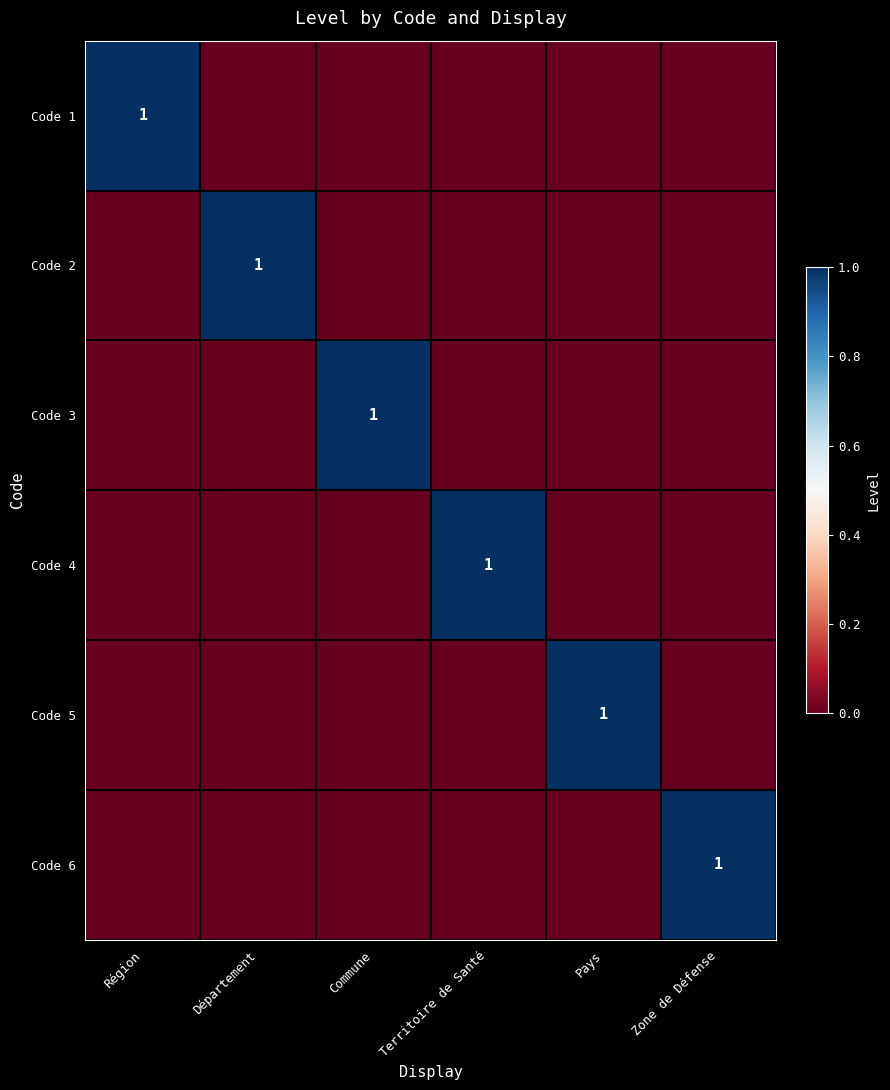

The Code 5 series shows 1 at Pays. True or false?

True